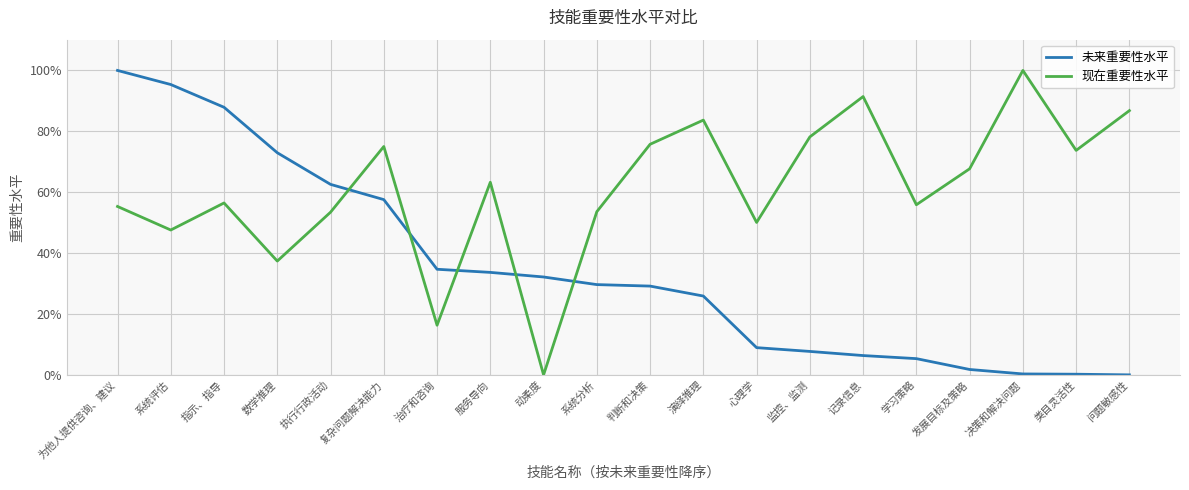

Is the value of 现在重要性水平 at 系统评估 greater than the value of 未来重要性水平 at 复杂问题解决能力?

No